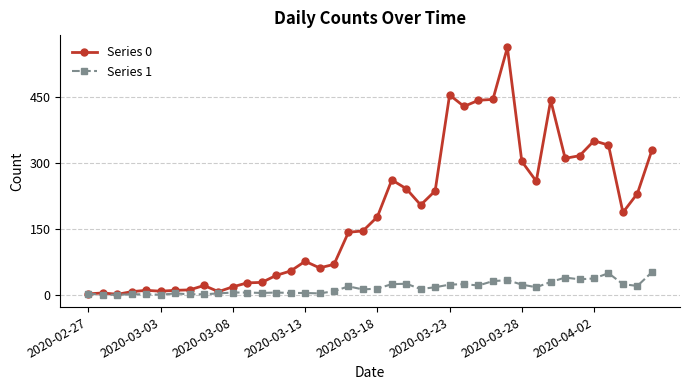

Which series has the largest total across all categories?

Series 0